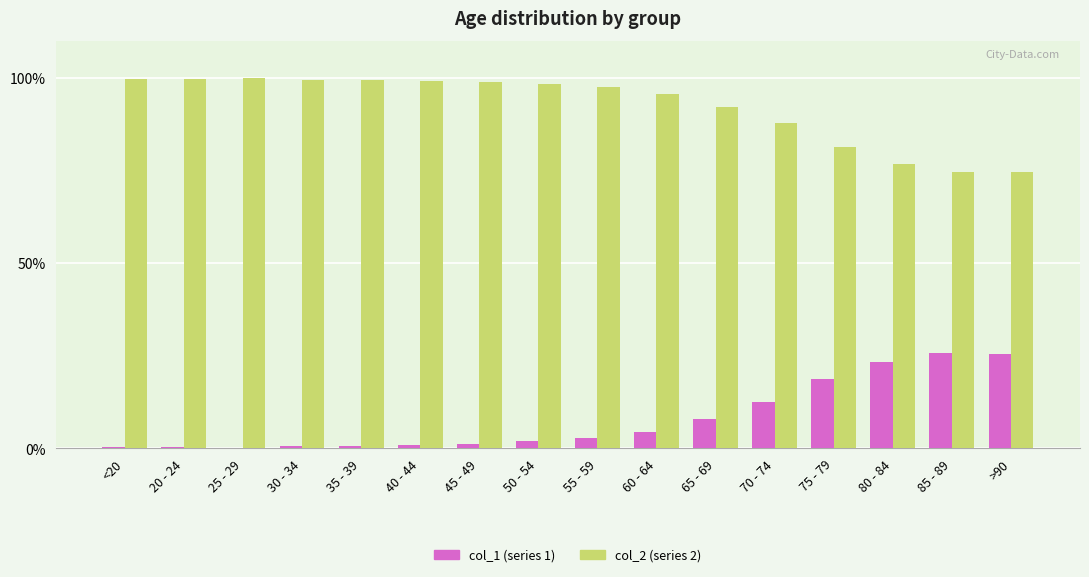

How many groups of bars are there?

16